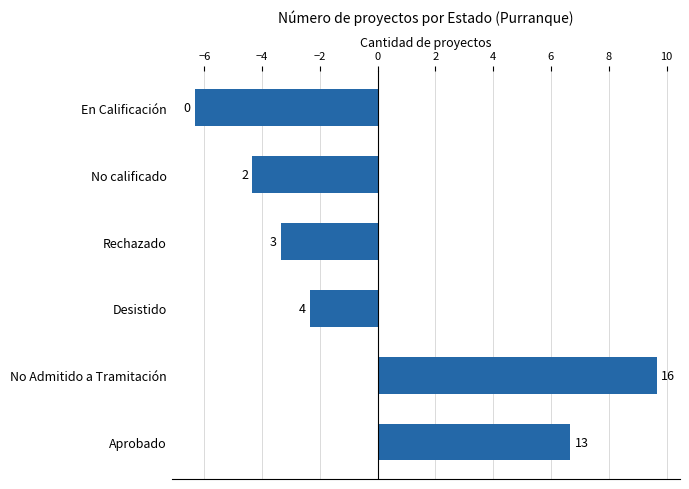

Are the bars horizontal?

Yes